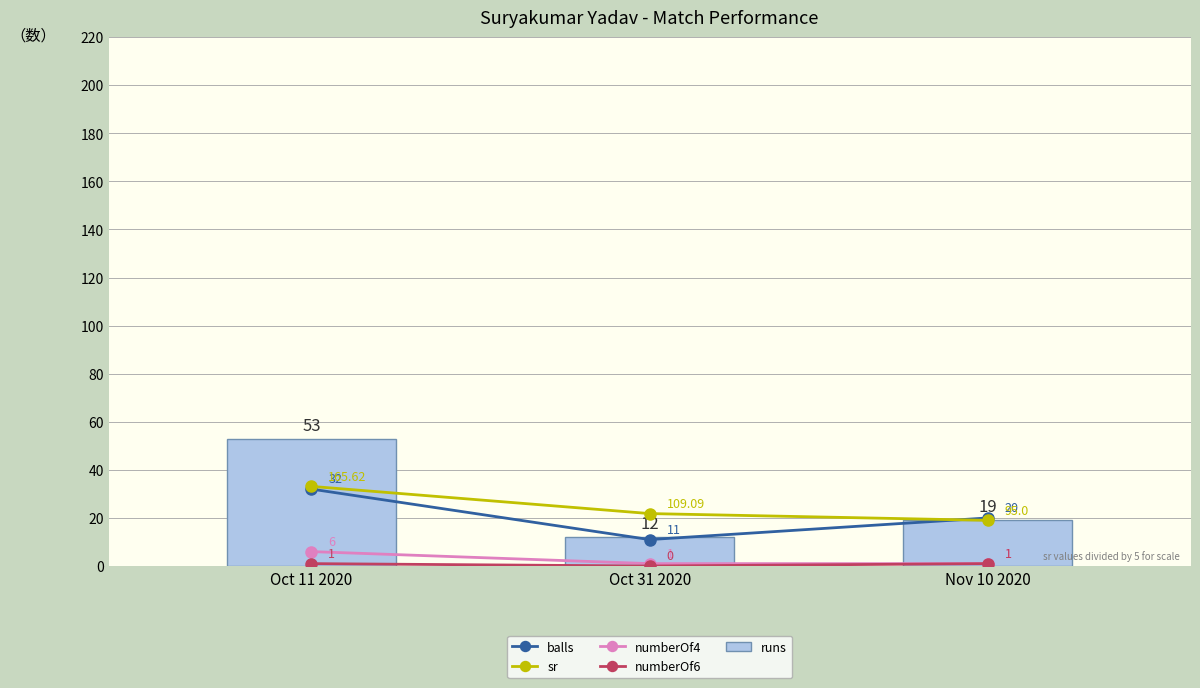

The sr series shows 33.1 at Oct 11 2020. True or false?

True